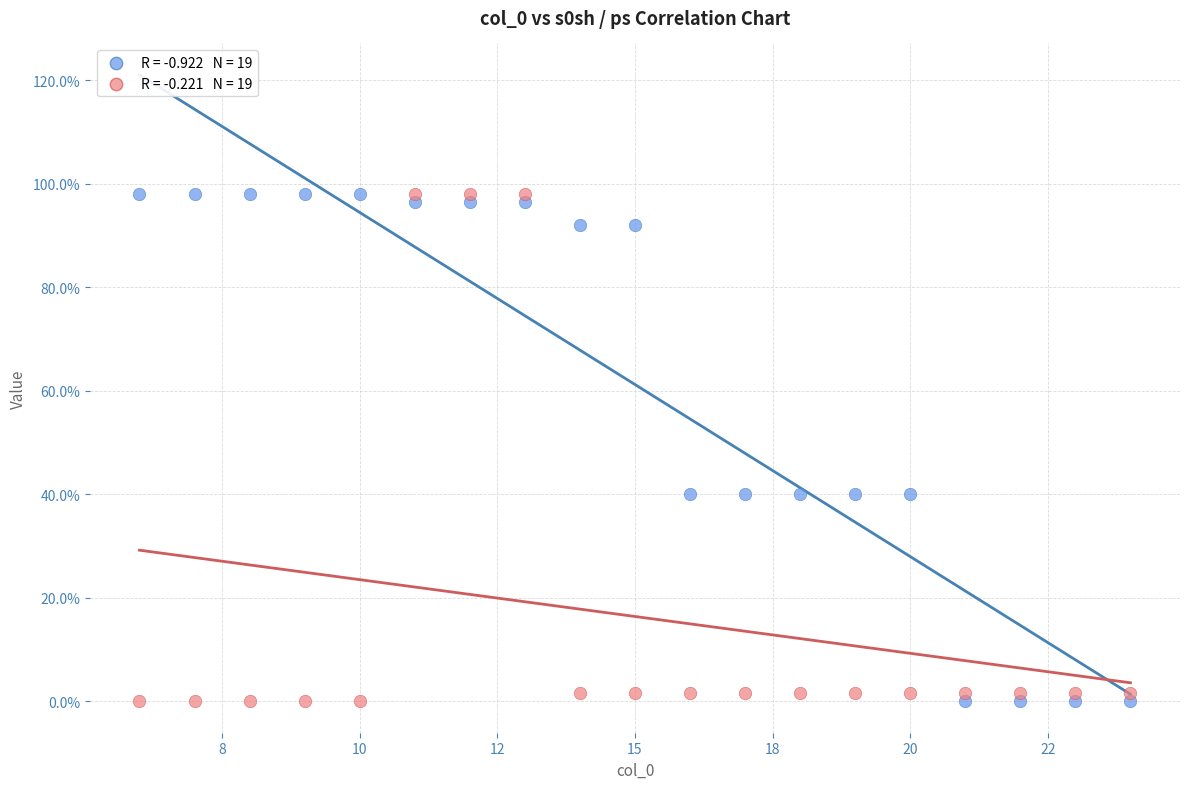

Across all data points, what is the range of X values (max minus min)?

18.0